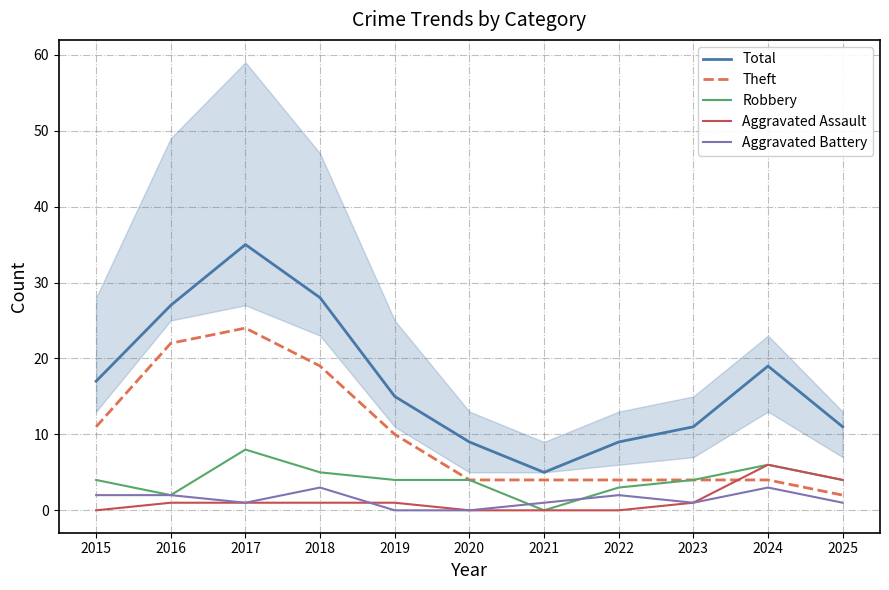

At how many categories does at least one series exceed 2?

11